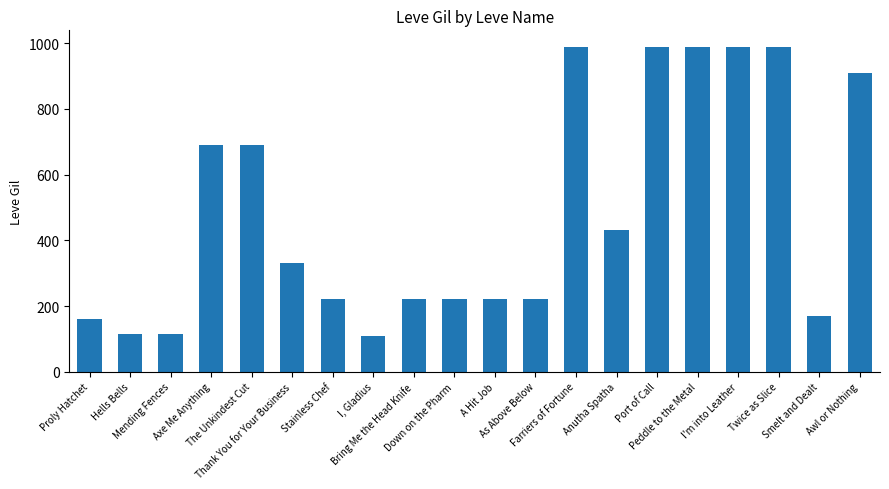

What is the value of the 16th bar from the left?

990